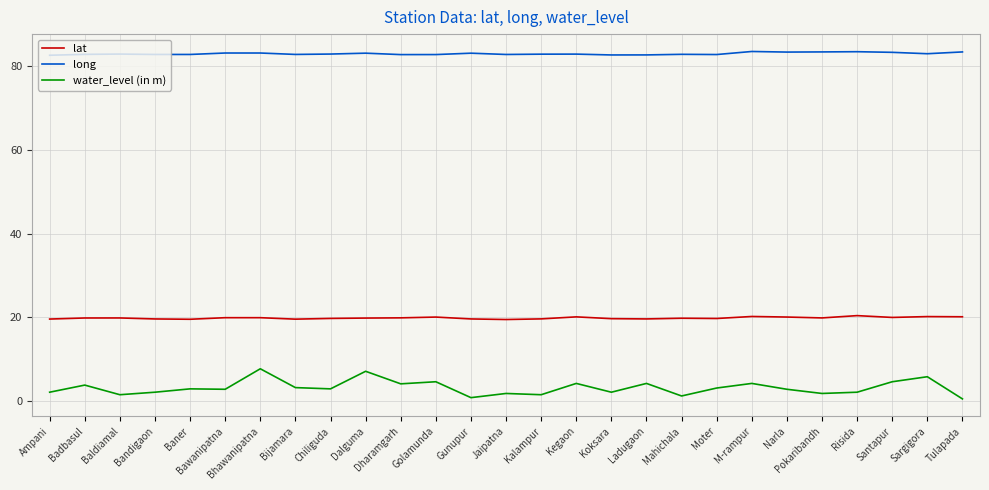

Is it true that water_level (in m) equals 4.6 at Santapur?

True